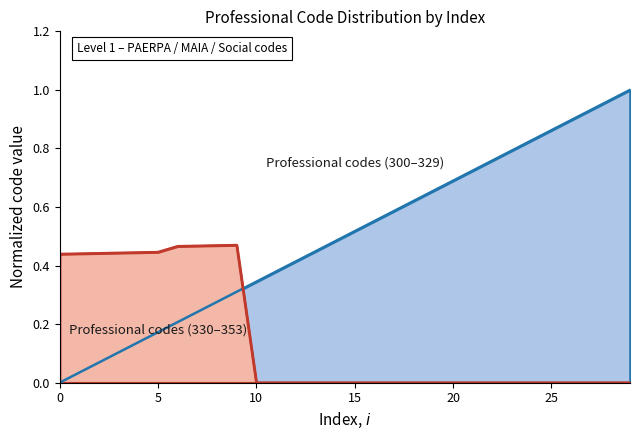

In Professional codes (330-353), how many points are higher than both neighbors (excluding endpoints)?

1